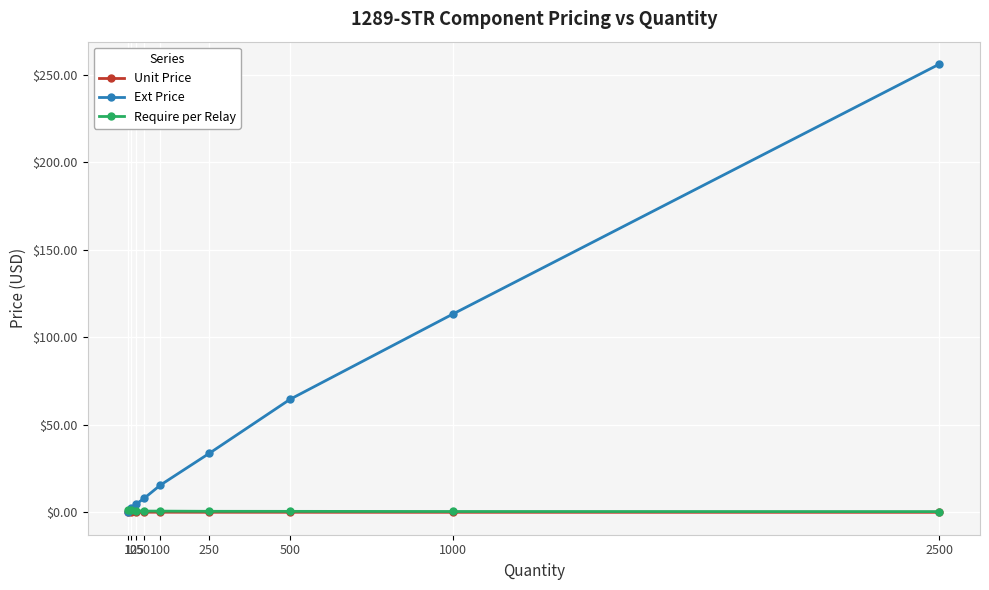

Which series has the largest total across all categories?

Ext Price